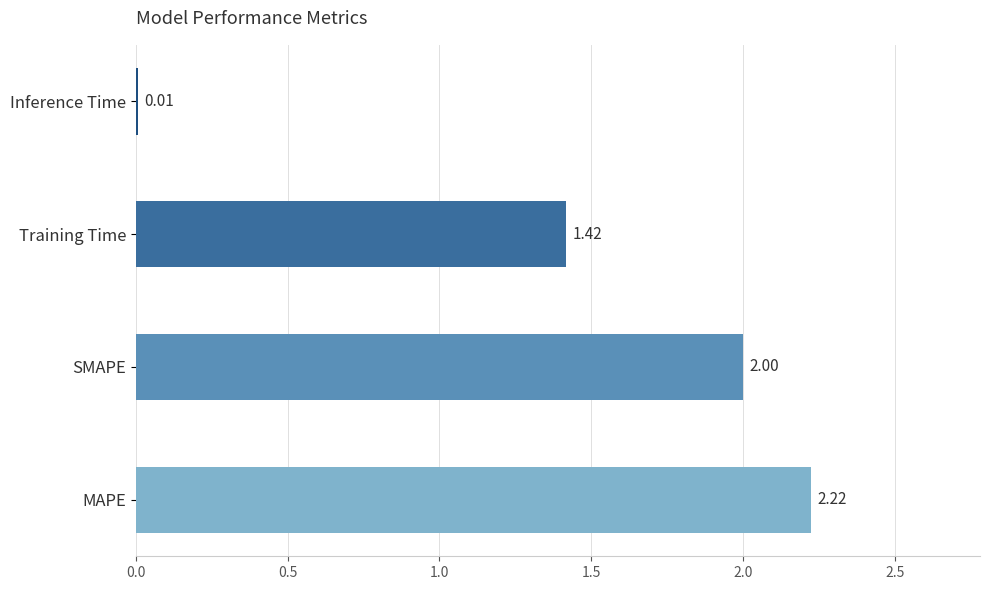

Which has a higher value, MAPE or Inference Time?

MAPE